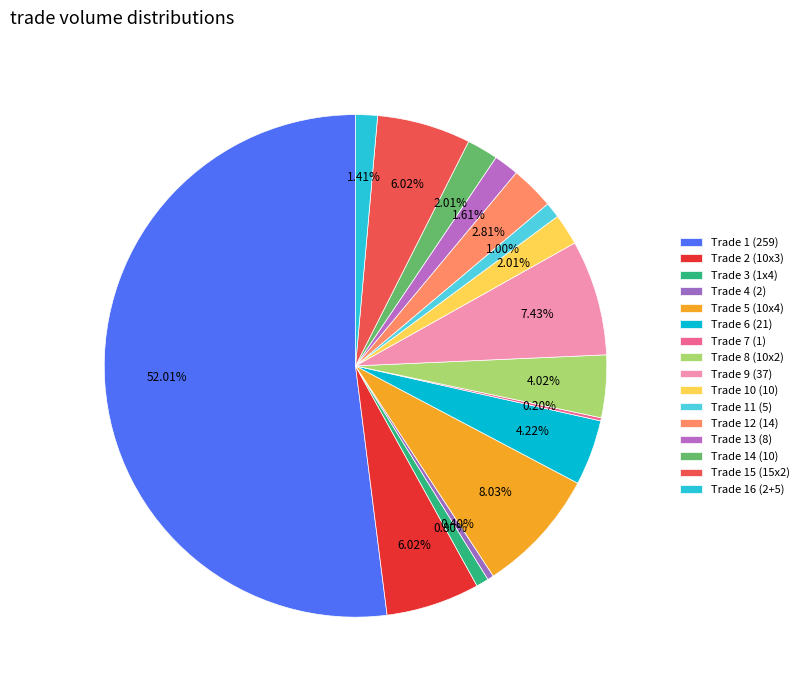

Which slice is the smallest?

1